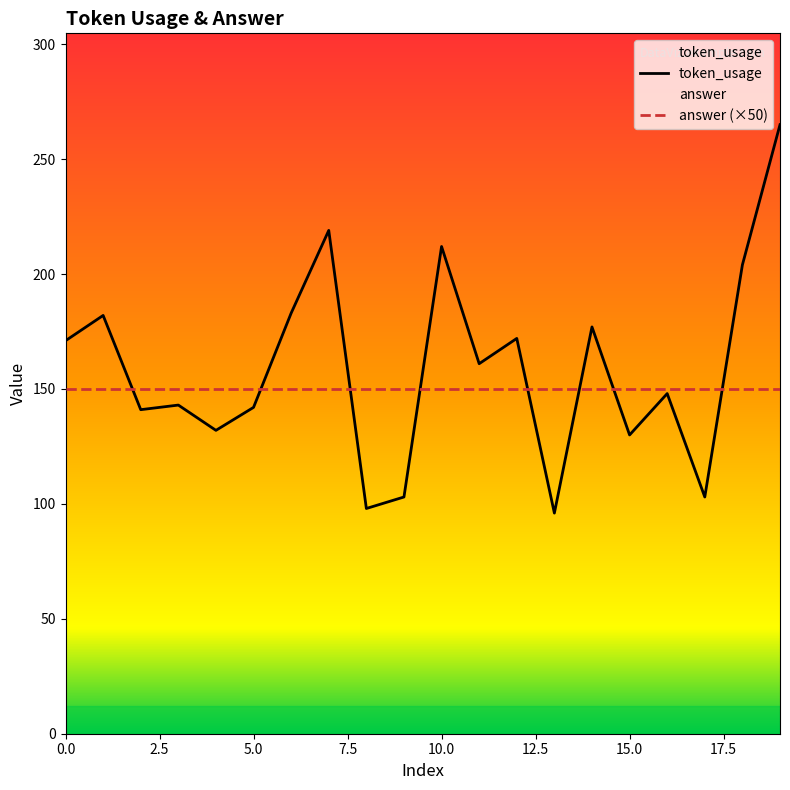

What is the smallest value displayed?

96